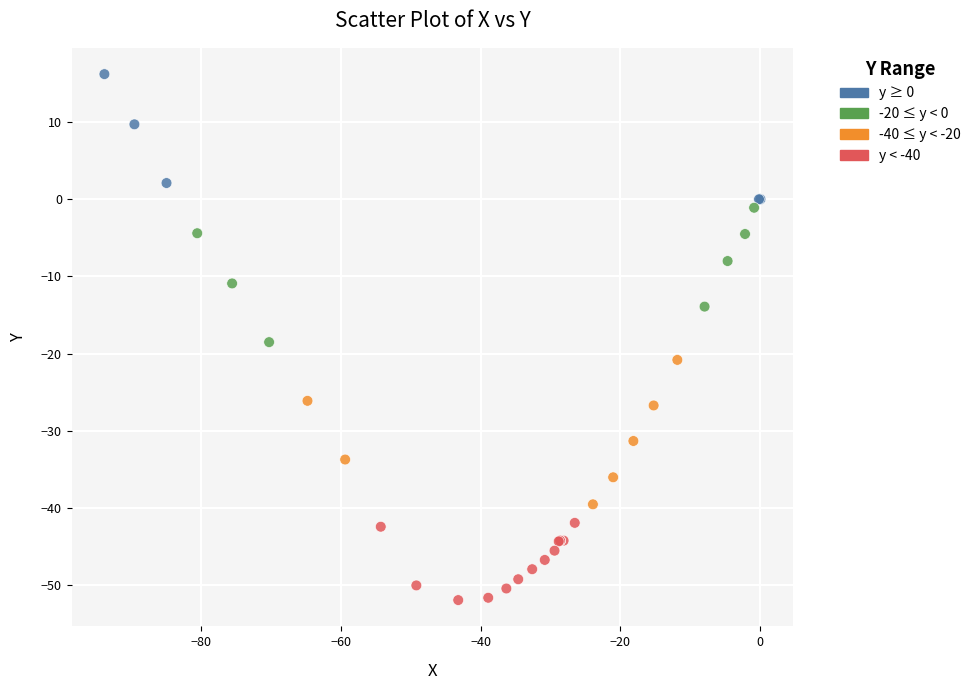

What Y value in the scatter plot is closest to -17?

-18.5